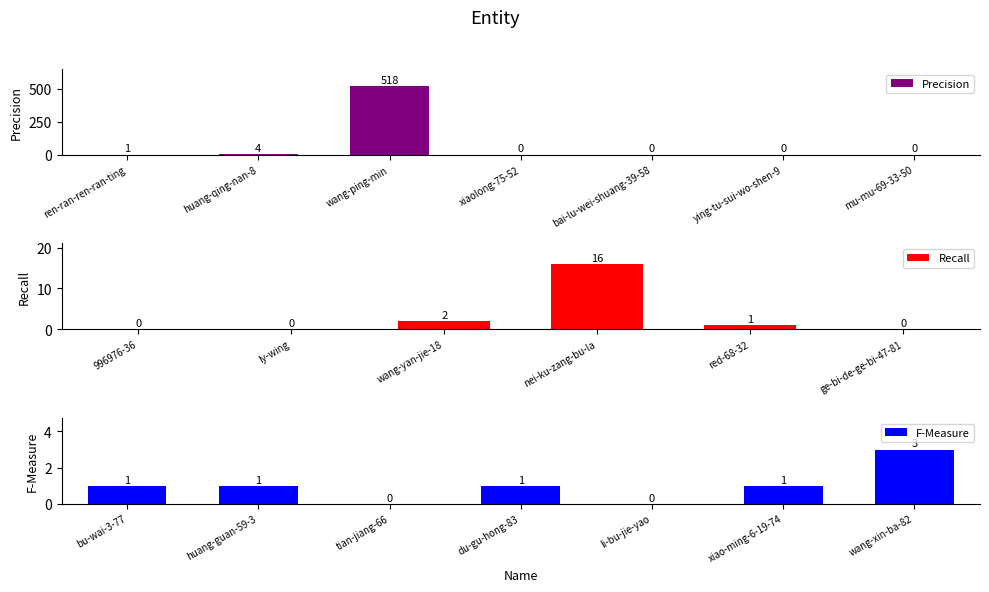

At which category does the chart reach its peak across all series?

wang-ping-min